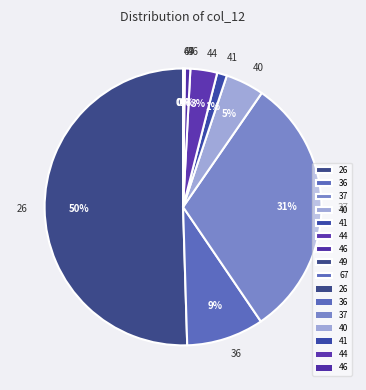

To the nearest percent, what is the difference between the 40 and 37 slice percentages?

26%